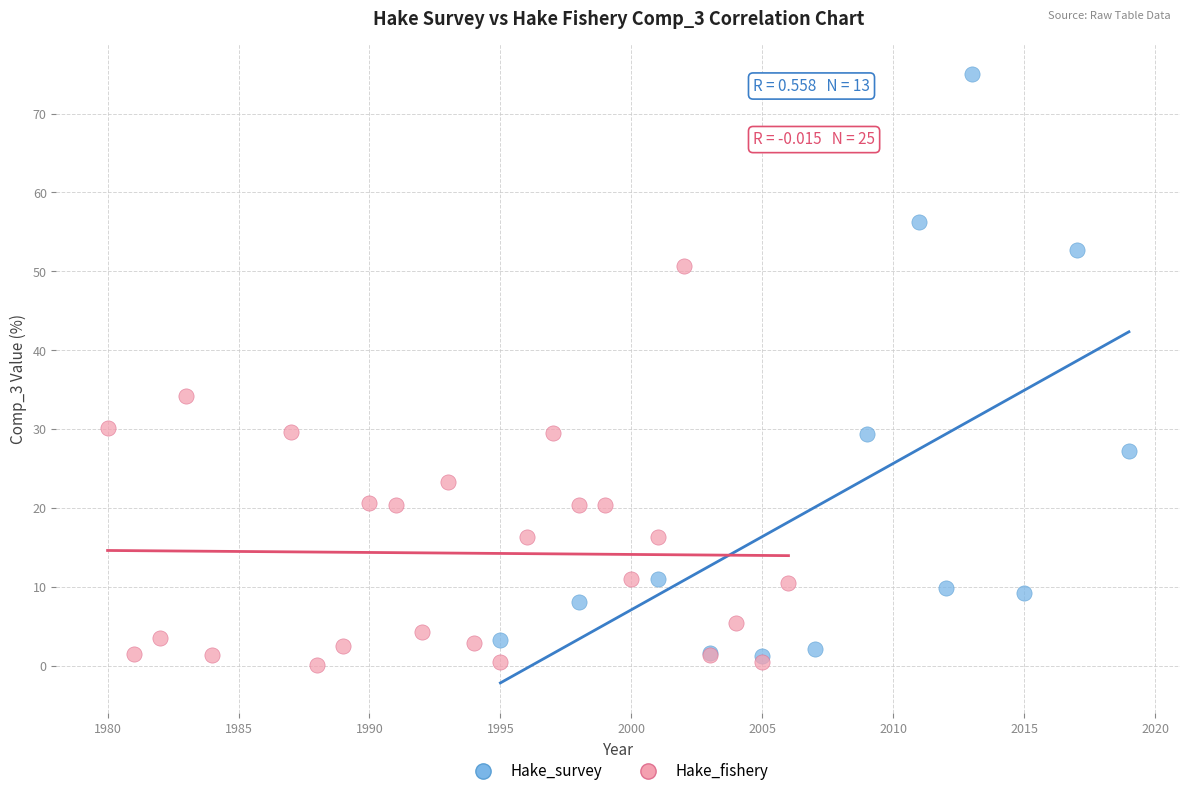

Which series reaches the maximum Y coordinate?

Hake_survey